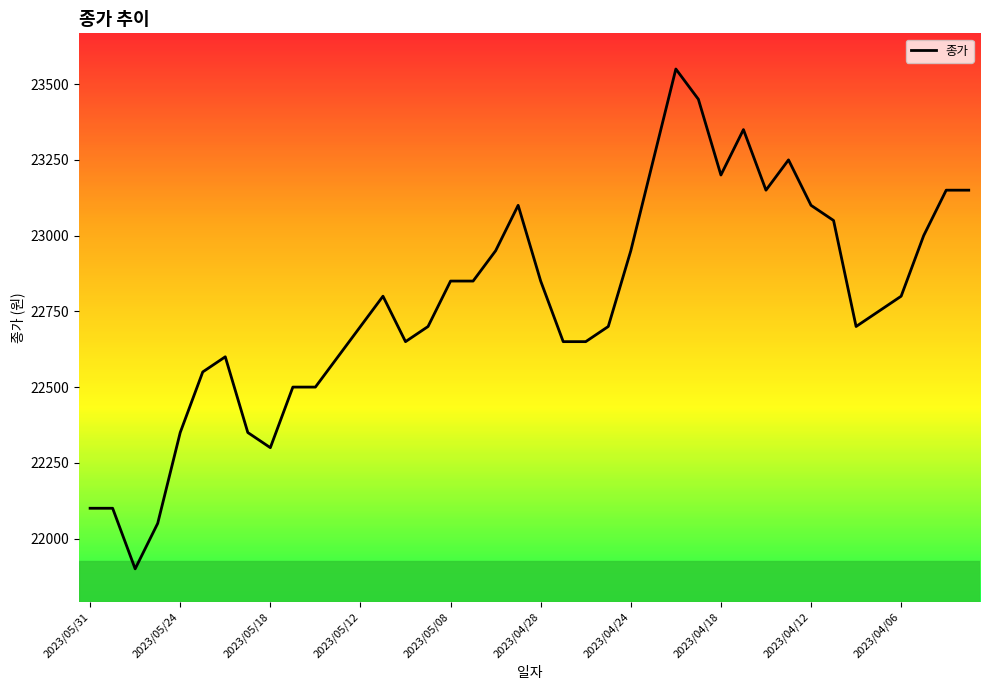

What is the minimum value shown in the chart?

21900